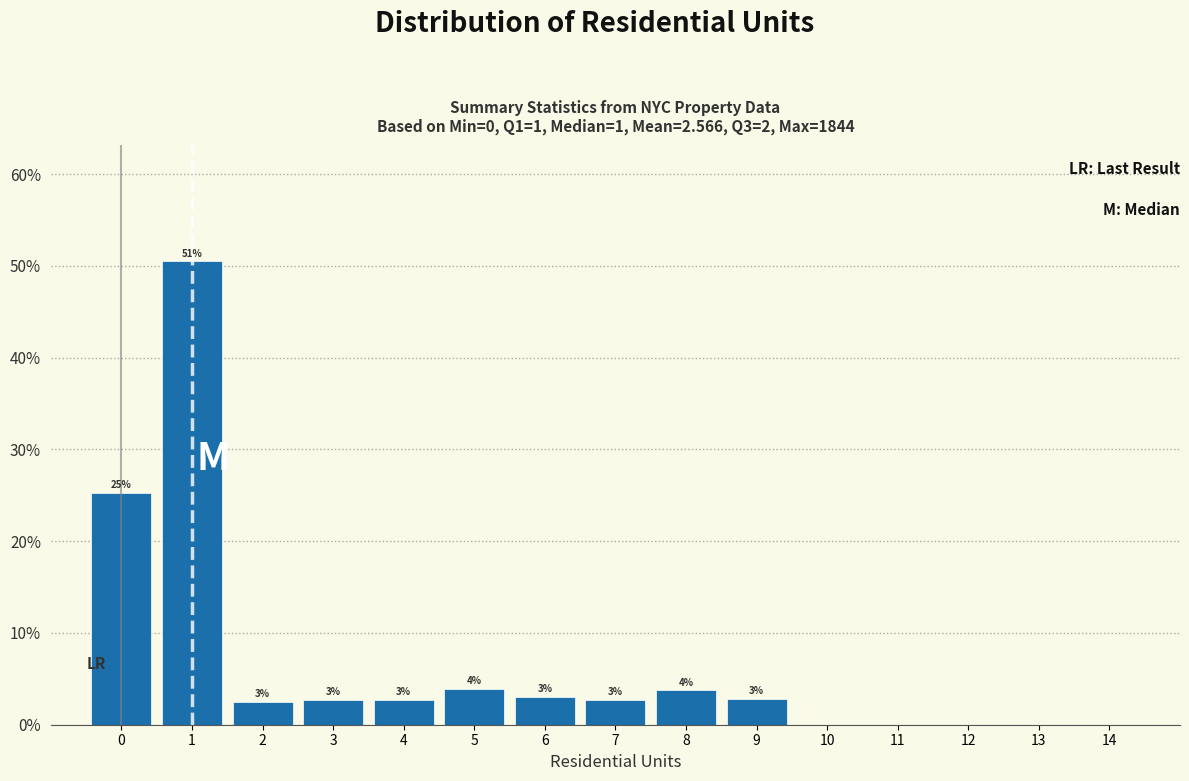

The chart shows a value of 18.3 at 10. True or false?

False